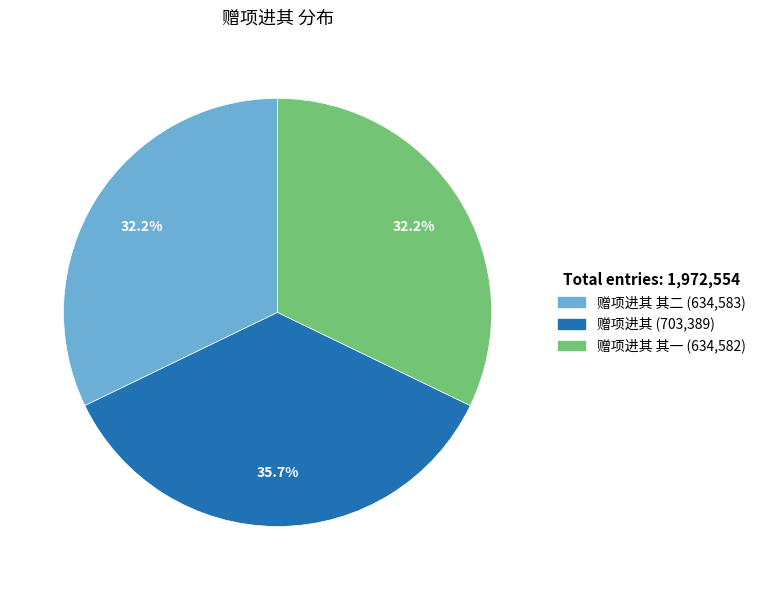

How many slices are in this pie chart?

3